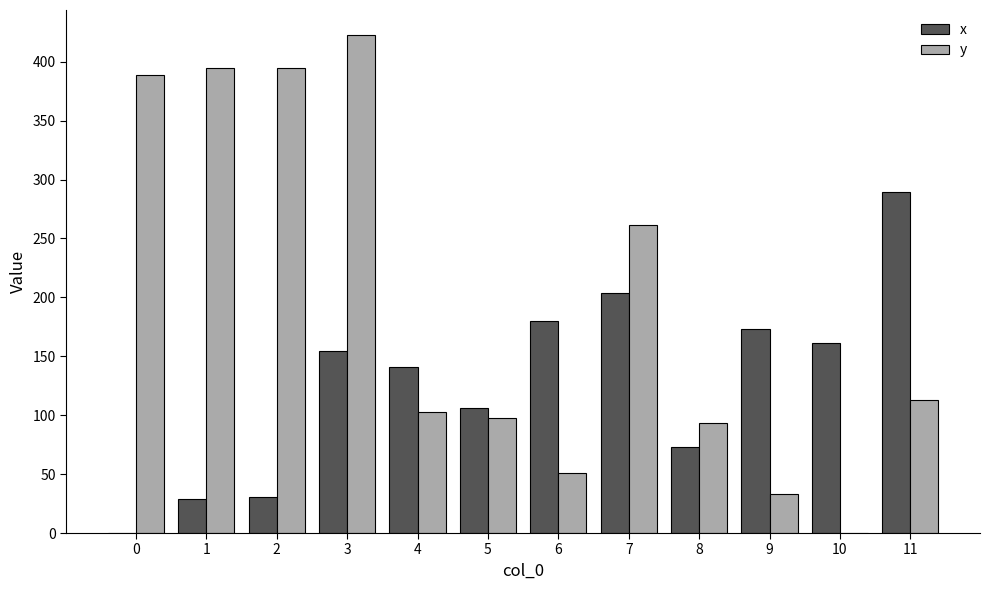

What is the sum of the y values at 0 and 2?

783.7